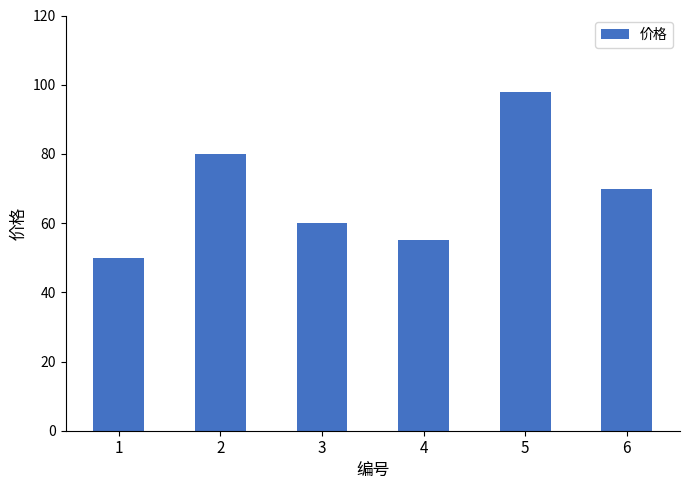

Reading right to left, list all the values displayed in this chart.

6=70	5=98	4=55	3=60	2=80	1=50